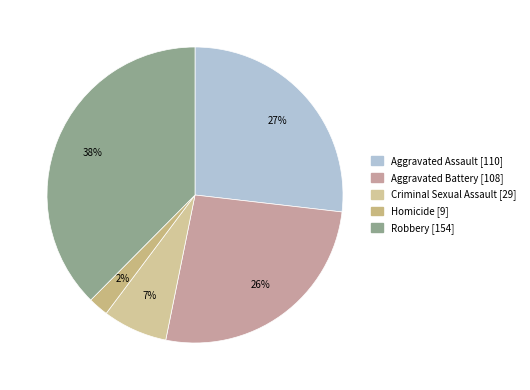

Is there any slice that represents more than half of the pie?

No